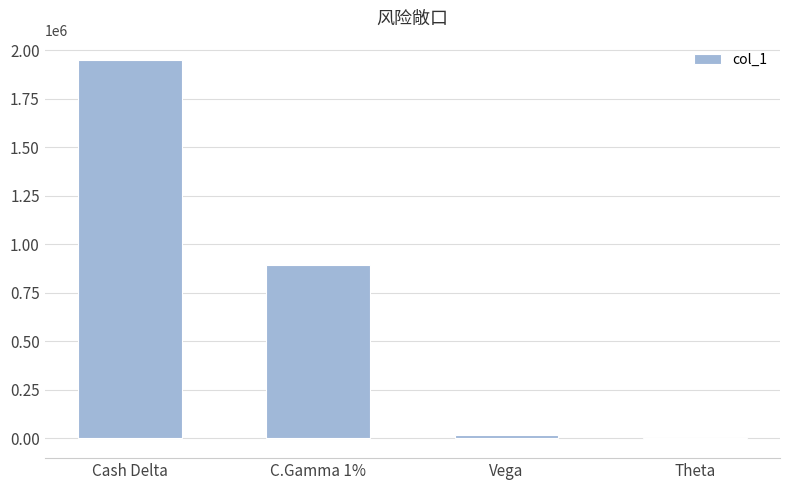

How many values are above zero?

3